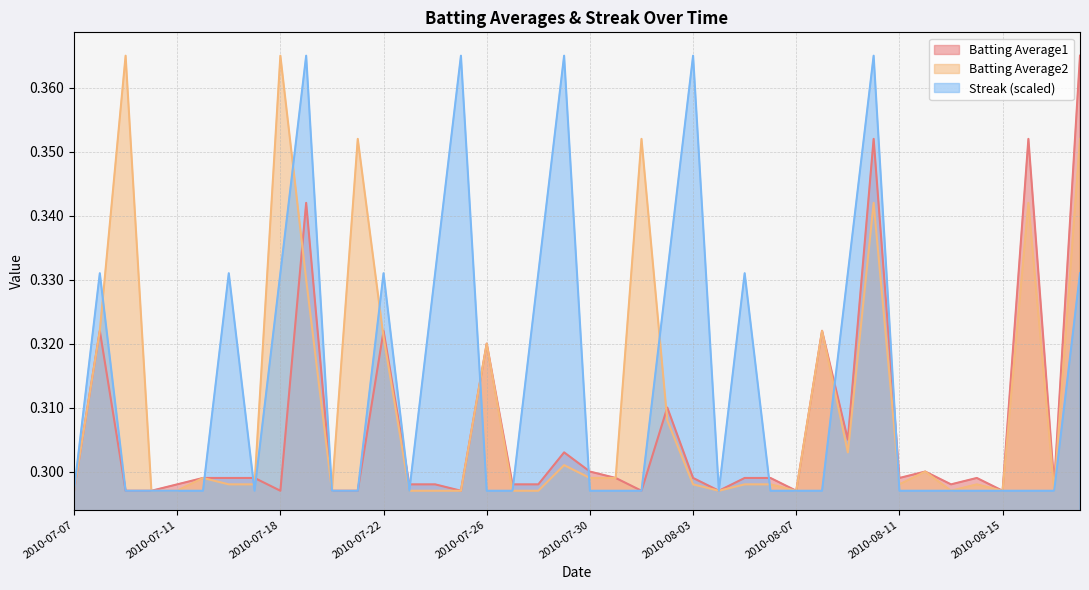

Where is the first local maximum for Batting Average1?

2010-07-08